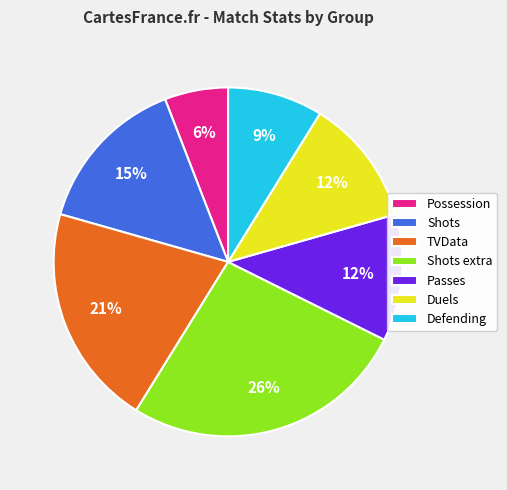

Which slice is the smallest?

Possession